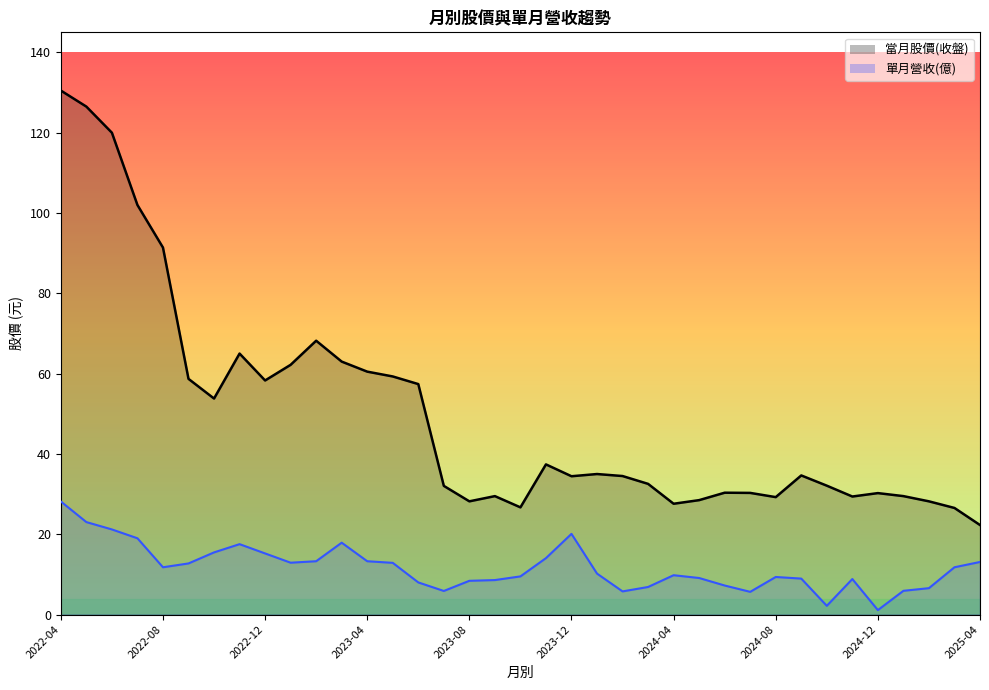

What is the difference between the second highest and minimum values in the 單月營收(億)_line series?

21.9